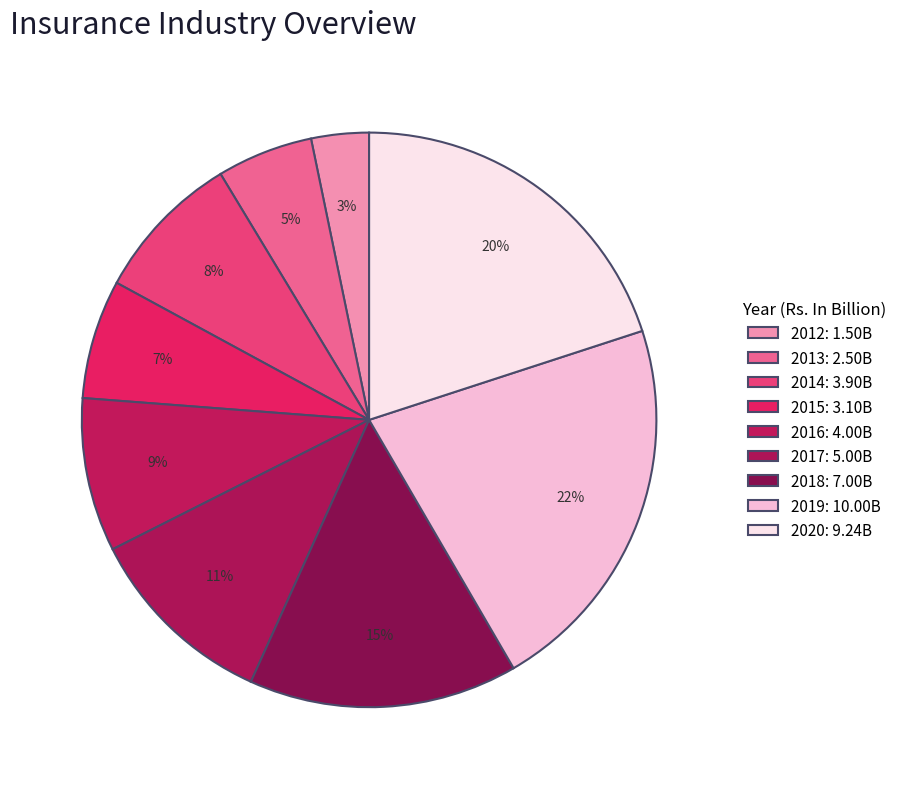

Which category has the biggest portion of the pie?

2019